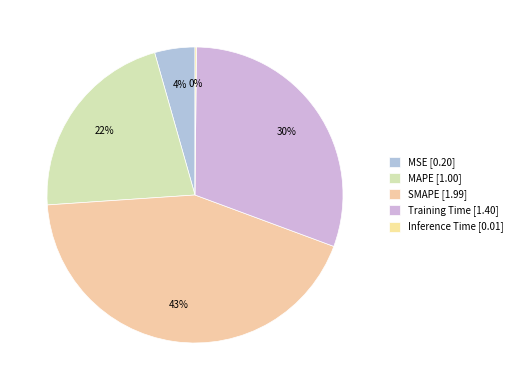

Is it true that MAPE is 22% of the pie?

True